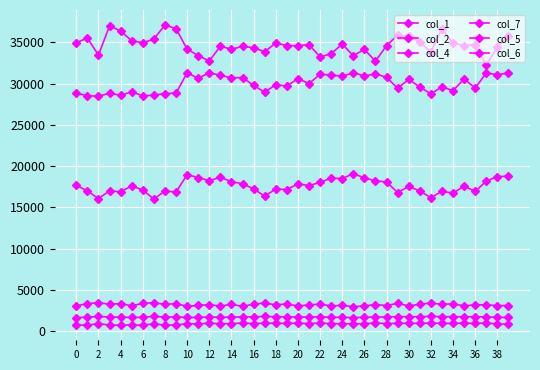

How many lines are shown in the chart?

6